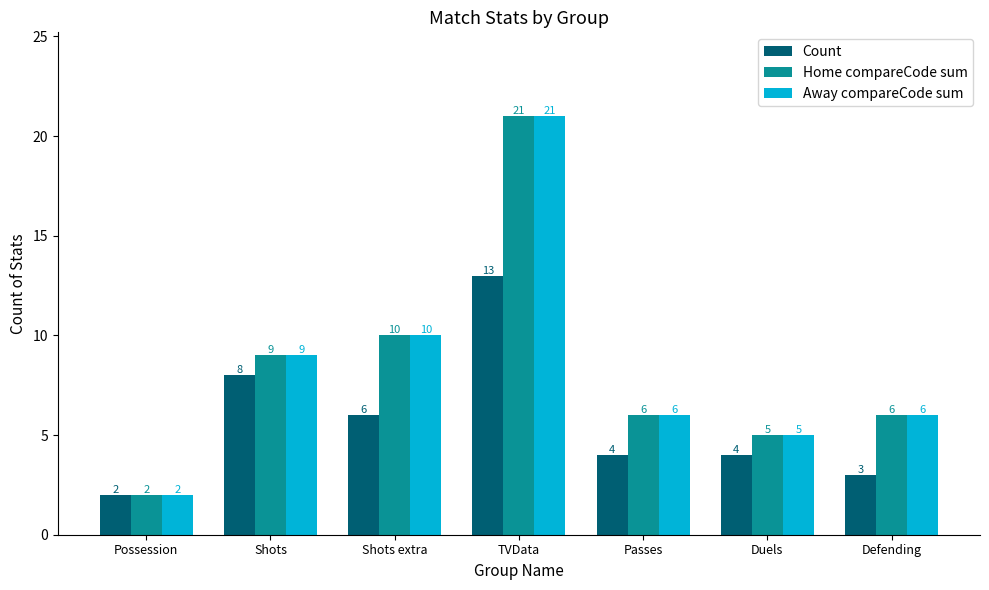

What is the value of the Count bar at the 7th from the left?

3